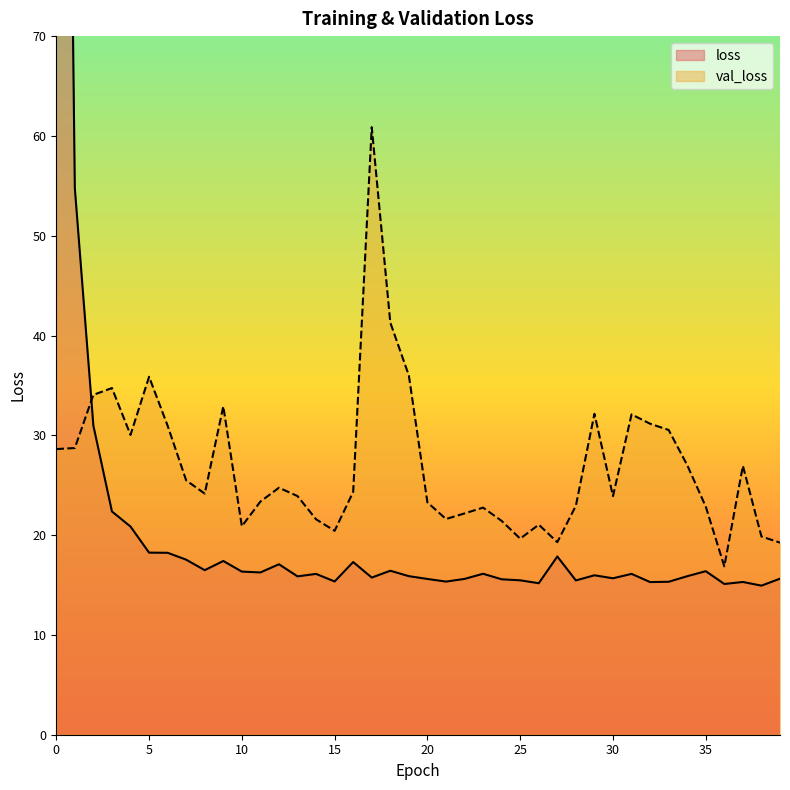

Between 0 and 29, which series saw the biggest shift?

loss